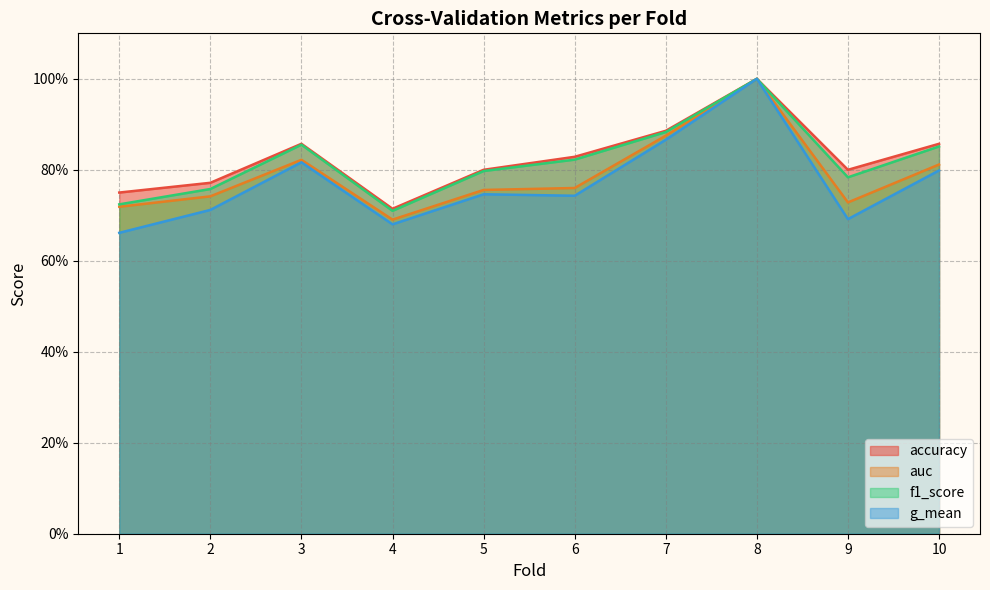

Reading left to right, list all the values displayed in this chart.

accuracy: 1=0.8	2=0.8	3=0.9	4=0.7	5=0.8	6=0.8	7=0.9	8=1.0	9=0.8	10=0.9
auc: 1=0.7	2=0.7	3=0.8	4=0.7	5=0.8	6=0.8	7=0.9	8=1.0	9=0.7	10=0.8
f1_score: 1=0.7	2=0.8	3=0.9	4=0.7	5=0.8	6=0.8	7=0.9	8=1.0	9=0.8	10=0.9
g_mean: 1=0.7	2=0.7	3=0.8	4=0.7	5=0.7	6=0.7	7=0.9	8=1.0	9=0.7	10=0.8